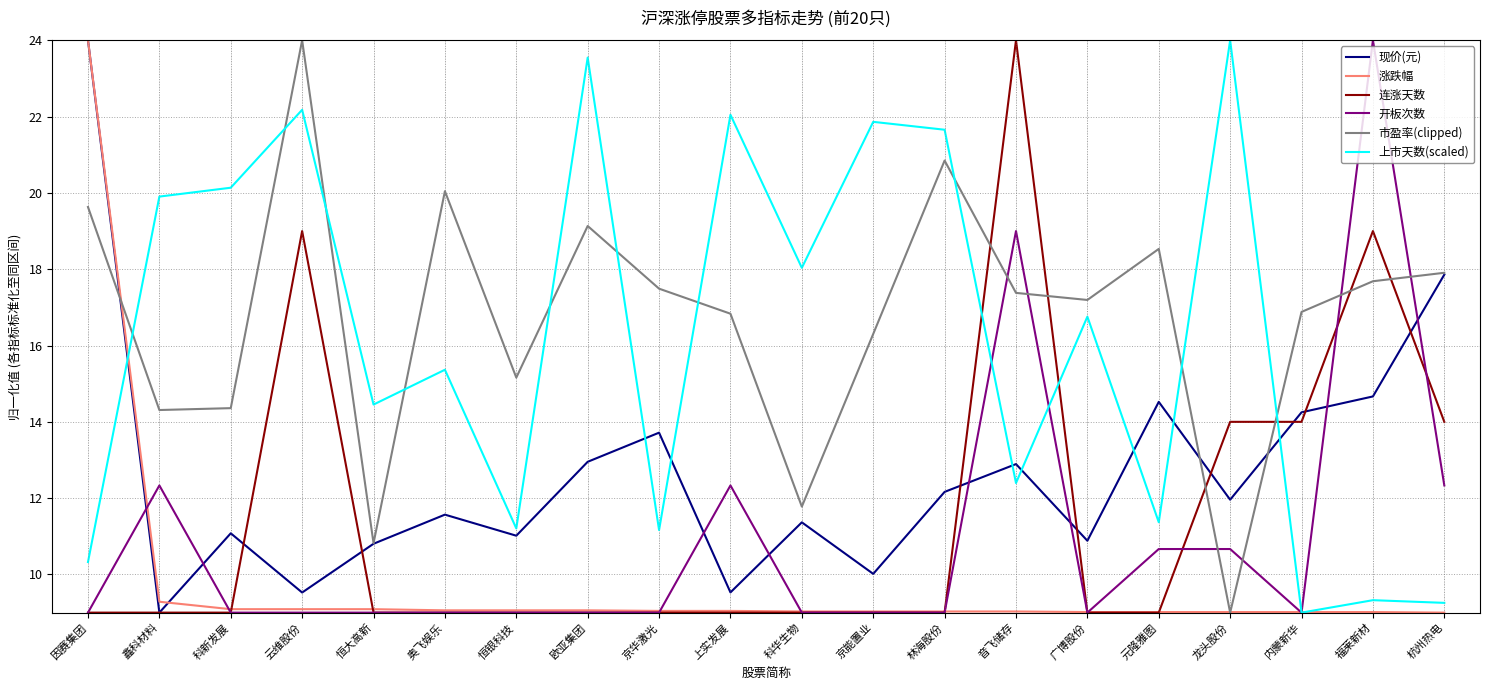

How many times do 开板次数 and 市盈率(clipped) cross each other?

6